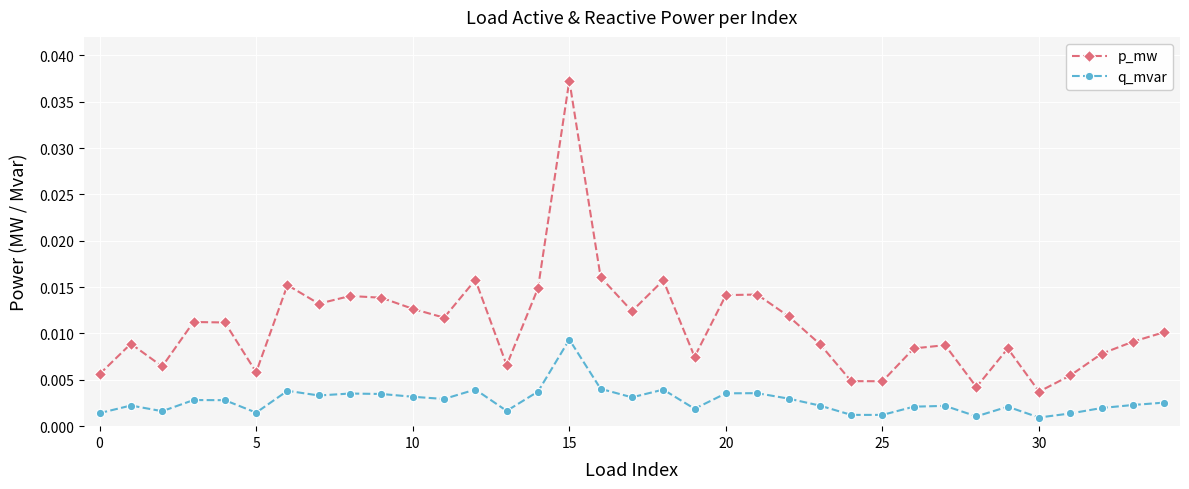

List the series in order of their overall mean, lowest first.

q_mvar, p_mw